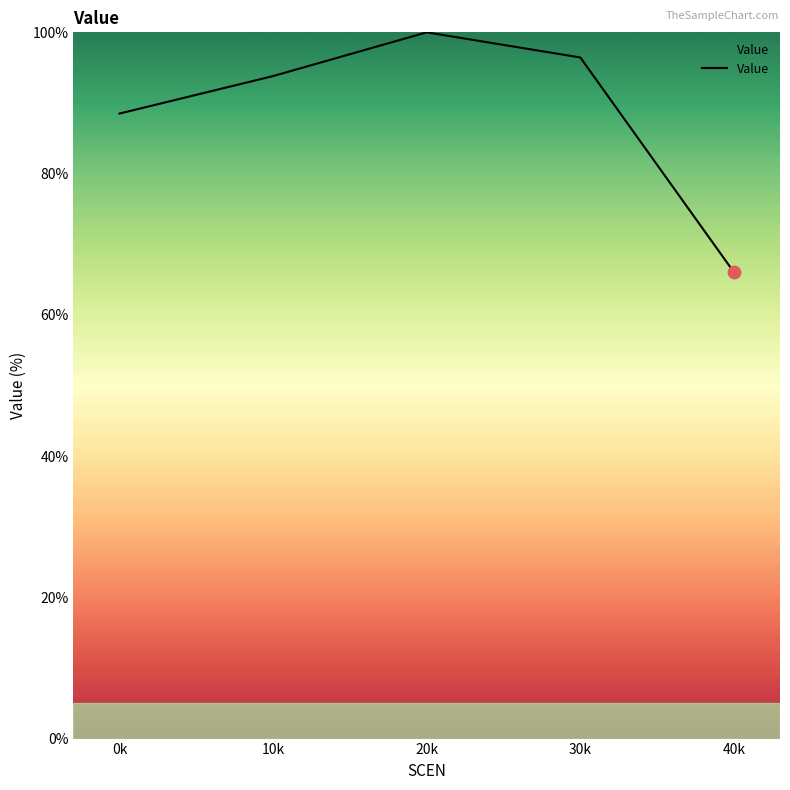

What is the change in value from 20k to 30k?

-3.6